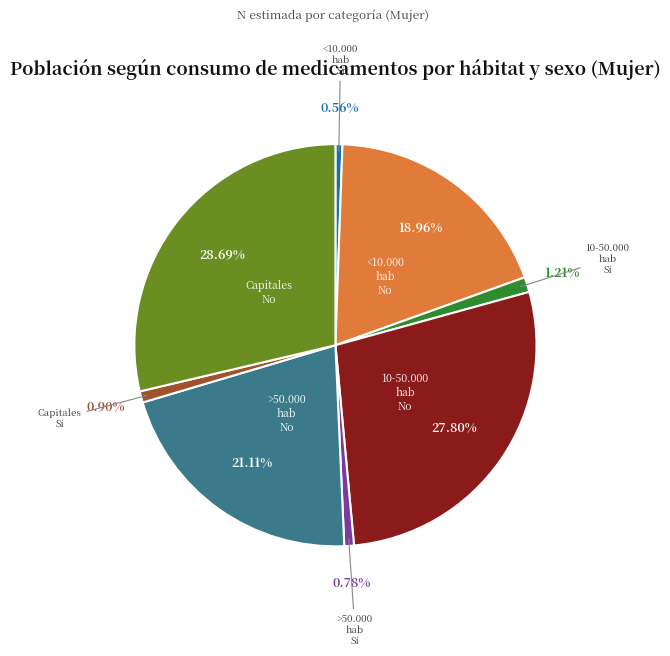

How many segments does this pie chart have?

8